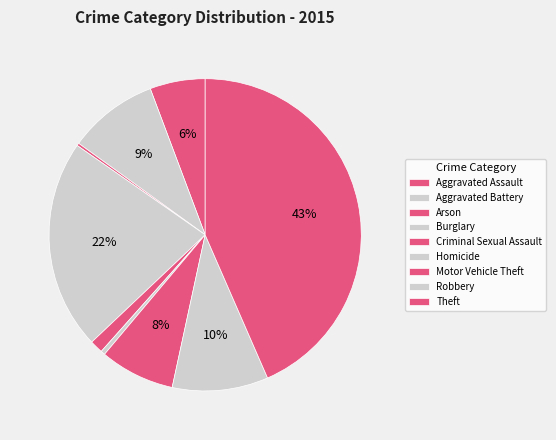

Which slice is the largest?

Theft